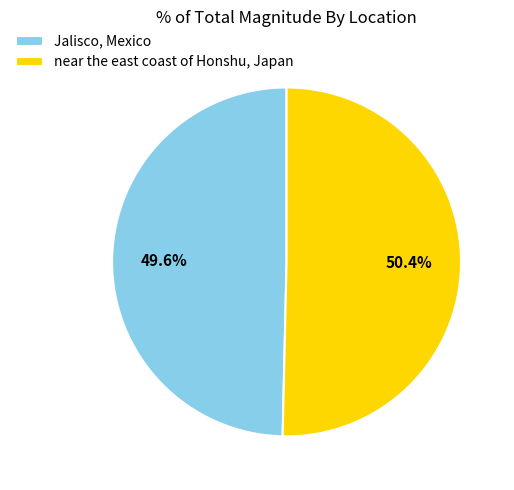

Is it true that near the east coast of Honshu, Japan is 50% of the pie?

True